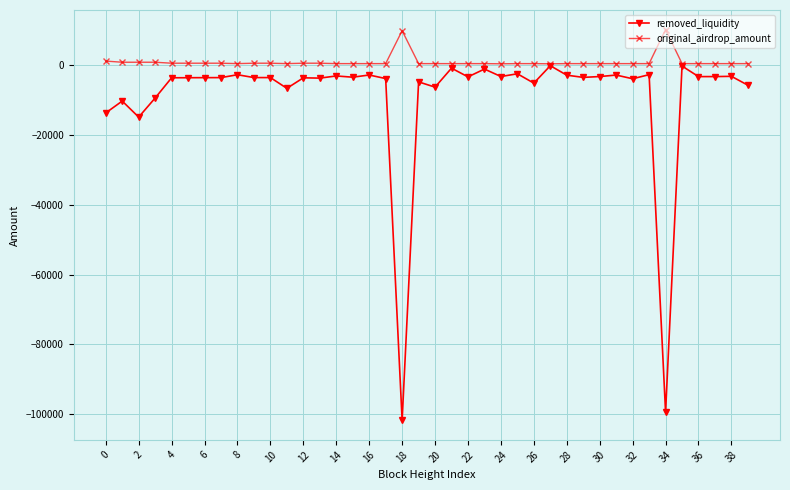

List the series in order of their overall mean, highest first.

original_airdrop_amount, removed_liquidity